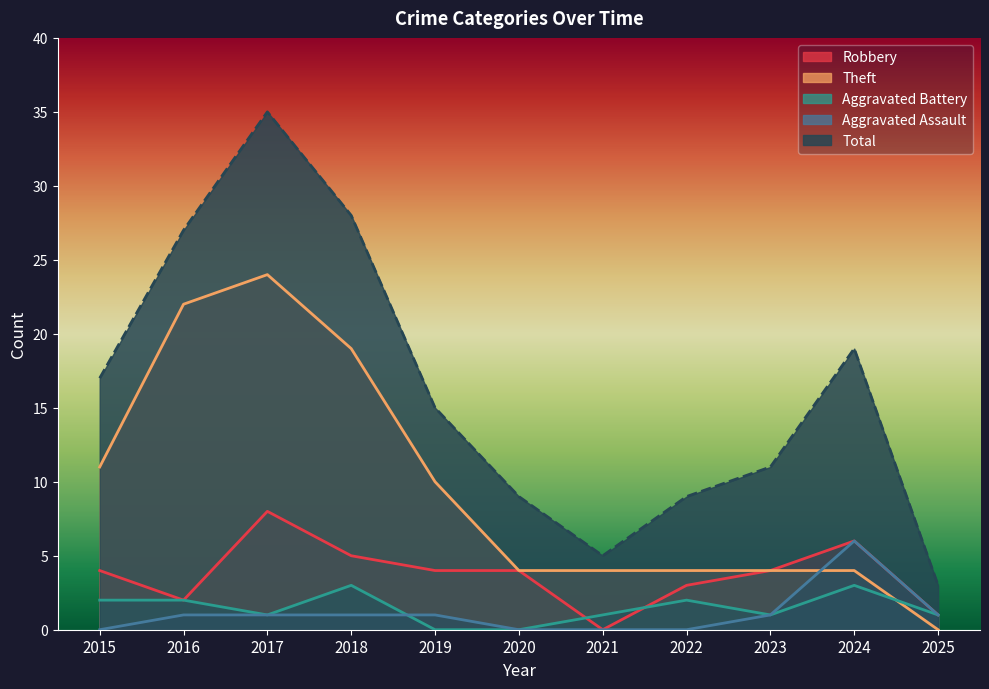

Does the chart have visible grid lines?

No